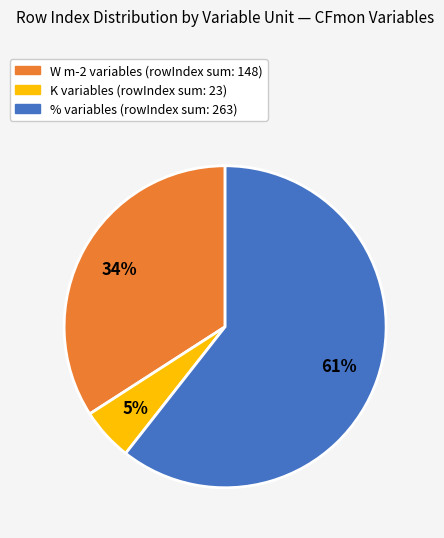

Is there a majority slice in this chart?

Yes